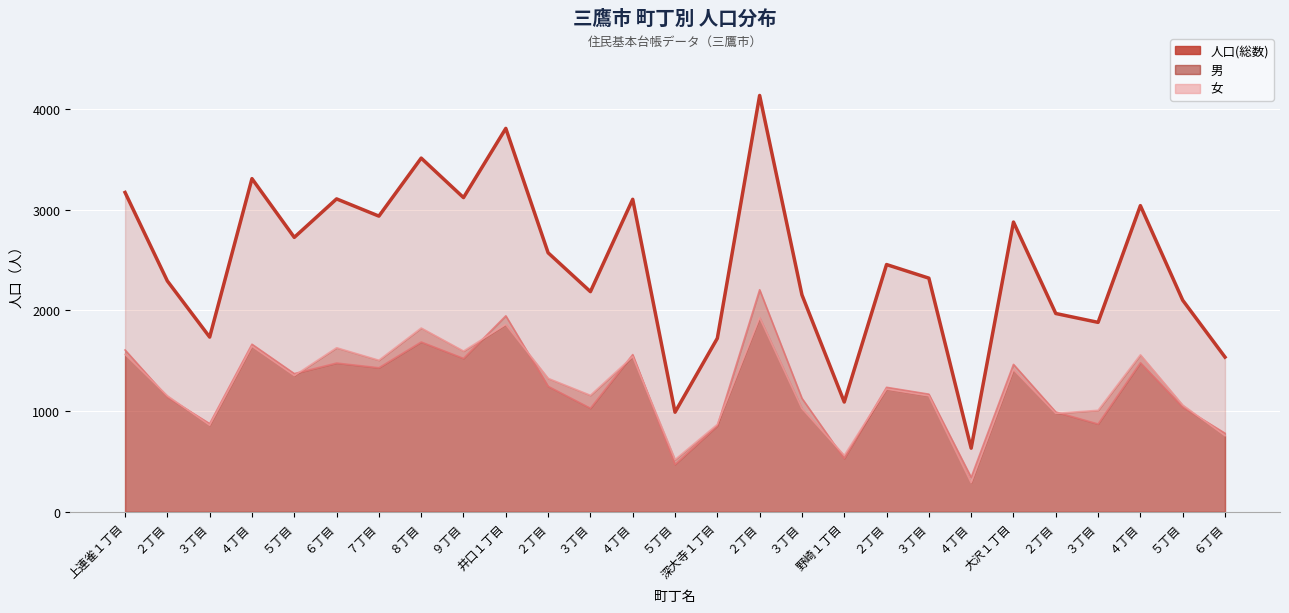

What is the average value of the 男 series?

1227